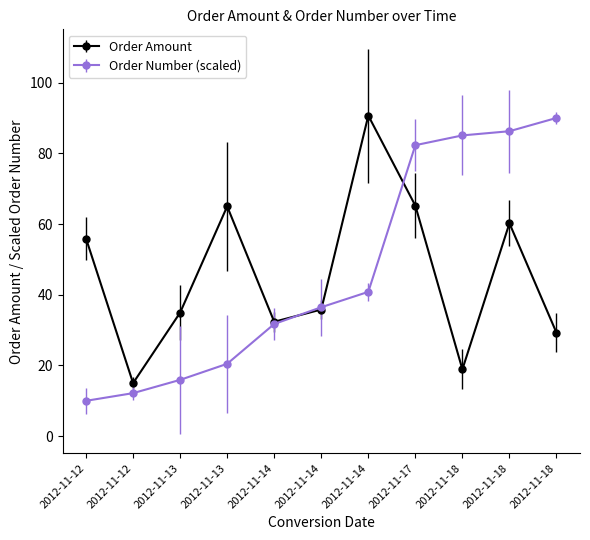

What is the difference between the Order Amount values at 2012-11-13 and 2012-11-18?

16.1